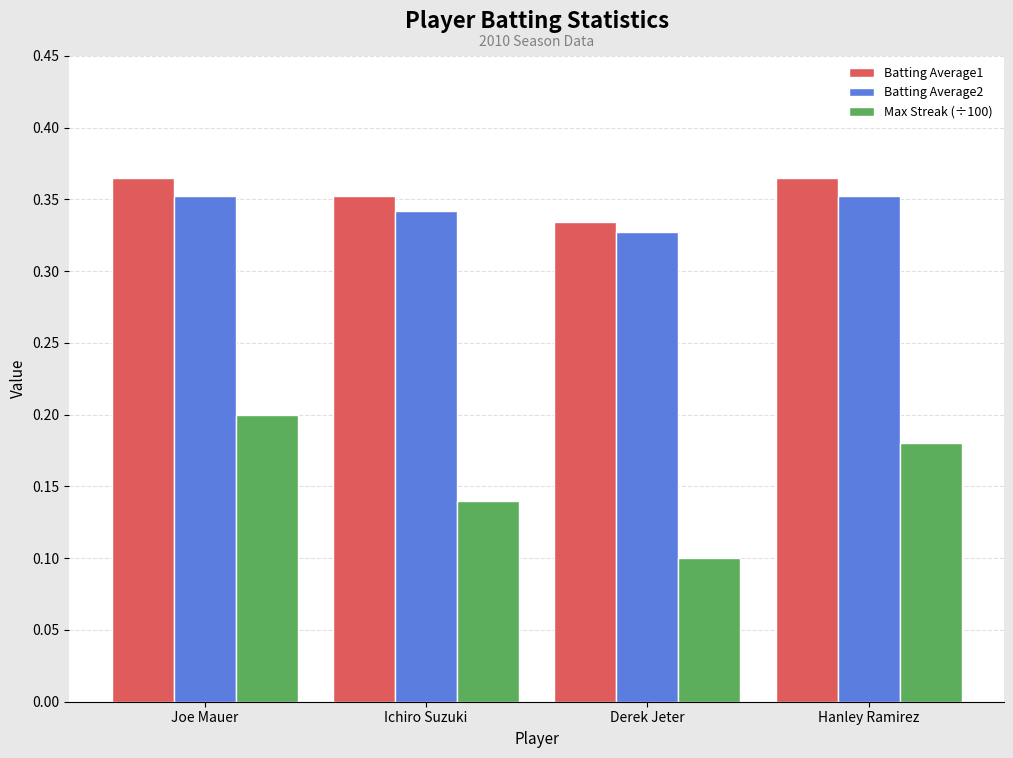

What position from the right is Derek Jeter?

2